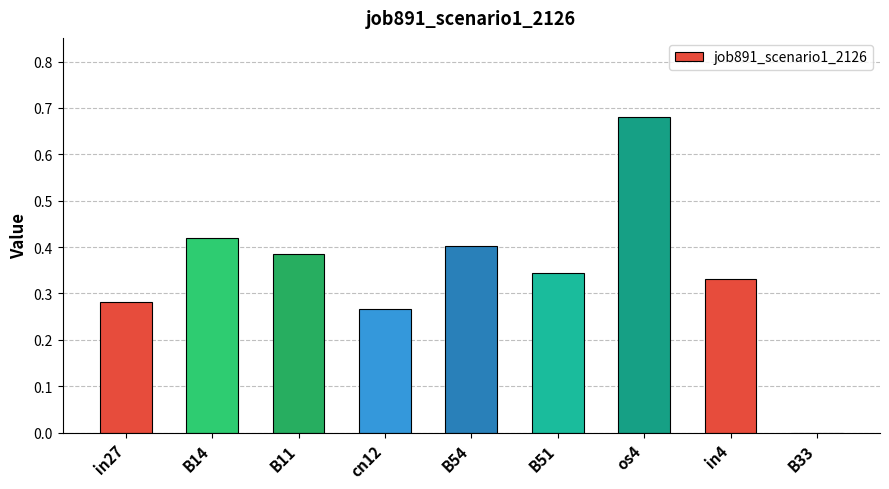

Is it true that the value at in27 is 0.5?

False